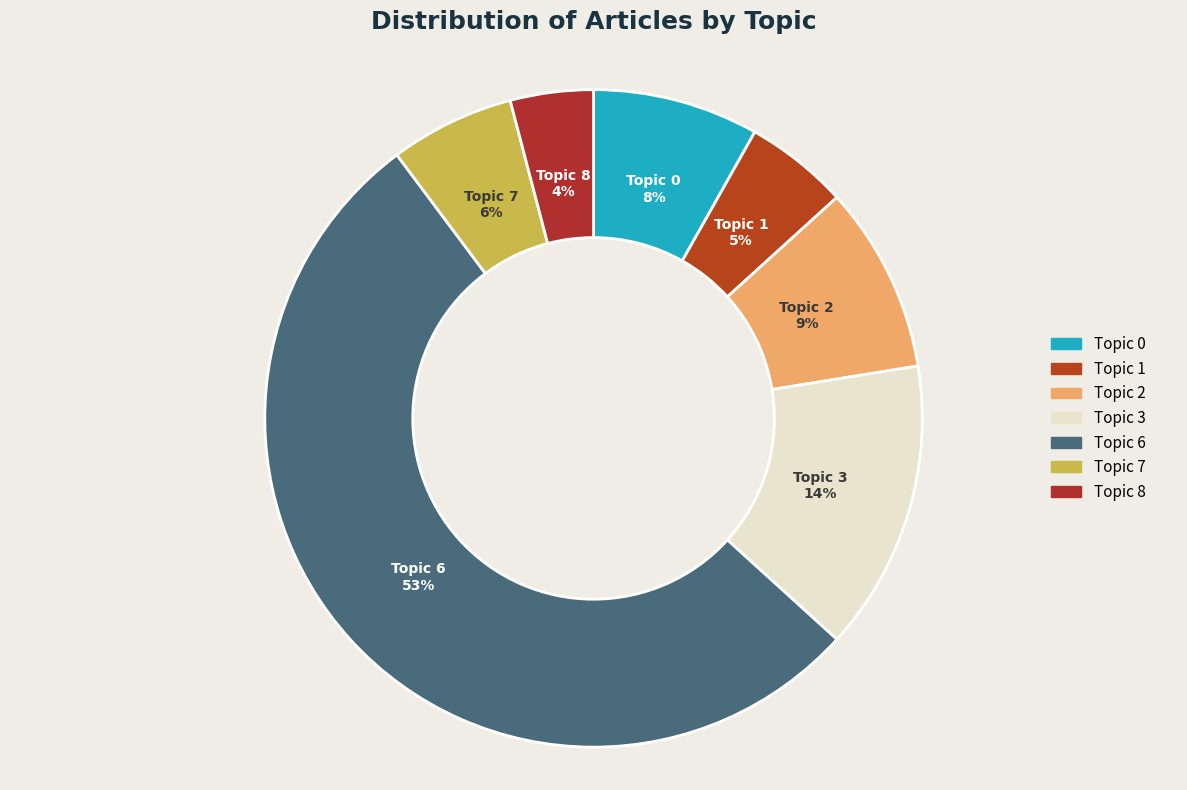

Combined, do Topic 1 and Topic 8 account for over 50%?

No